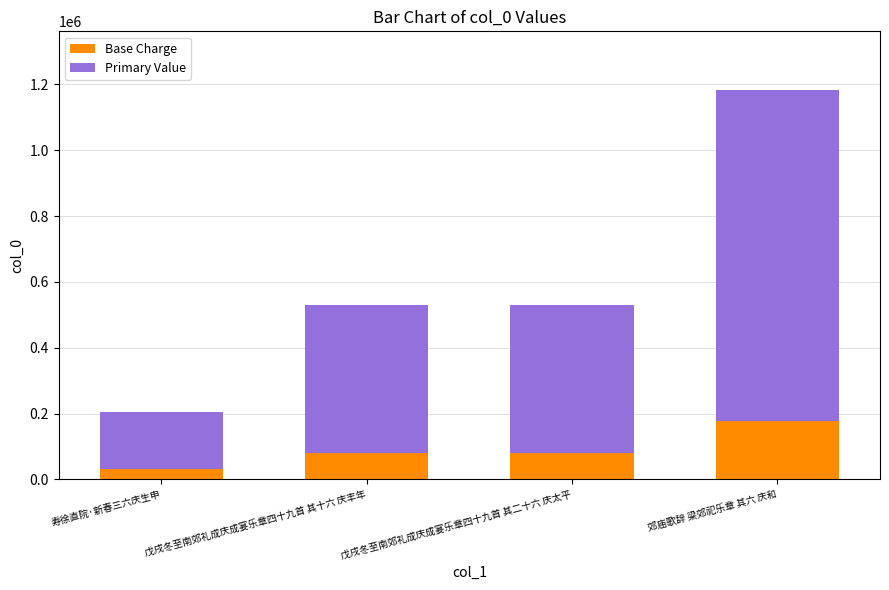

True or false: Base Charge has a value of 79472.4 at 戊戌冬至南郊礼成庆成宴乐章四十九首 其二十六 庆太平.

True